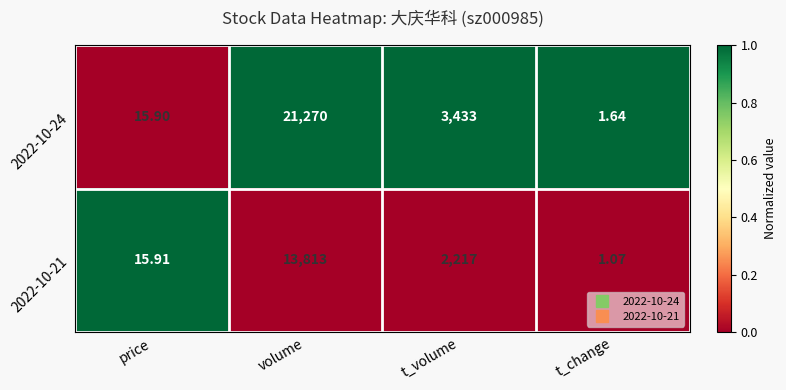

Is the value of 2022-10-21 at volume greater than the value of 2022-10-24 at price?

Yes